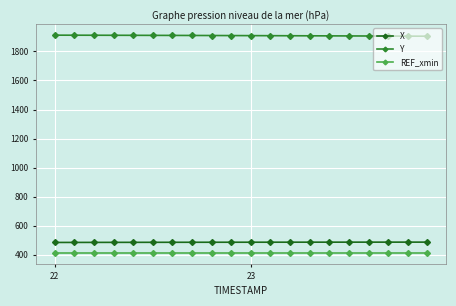

What is the minimum value shown in the chart?

413.2